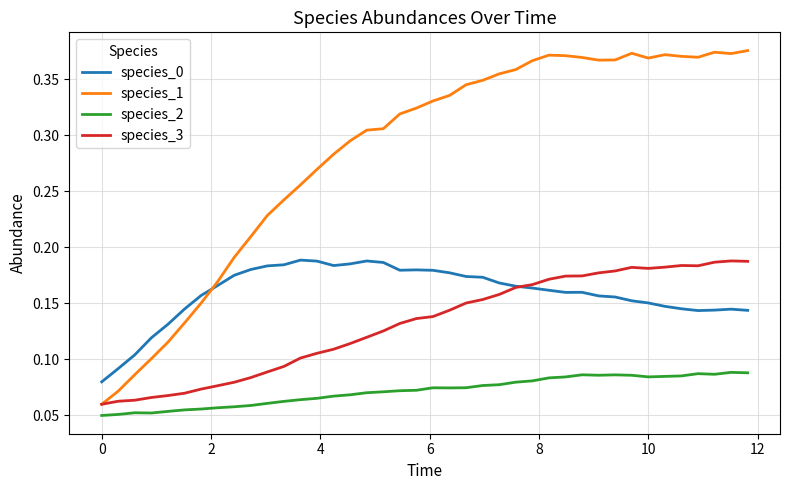

Which series has the largest total across all categories?

species_1